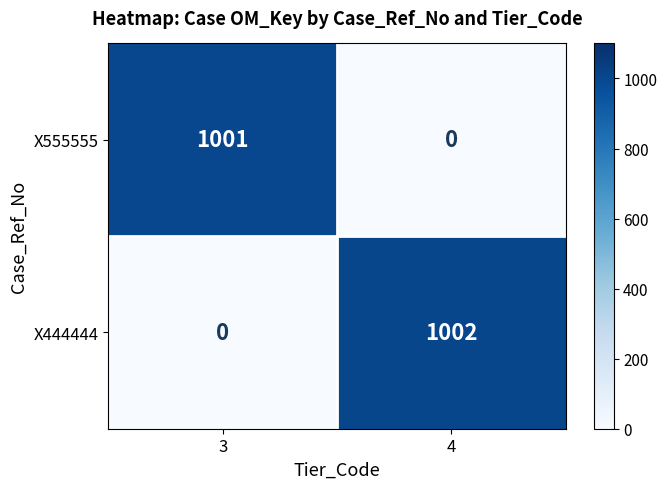

Rank the series at 4 from lowest to highest value.

X555555, X444444